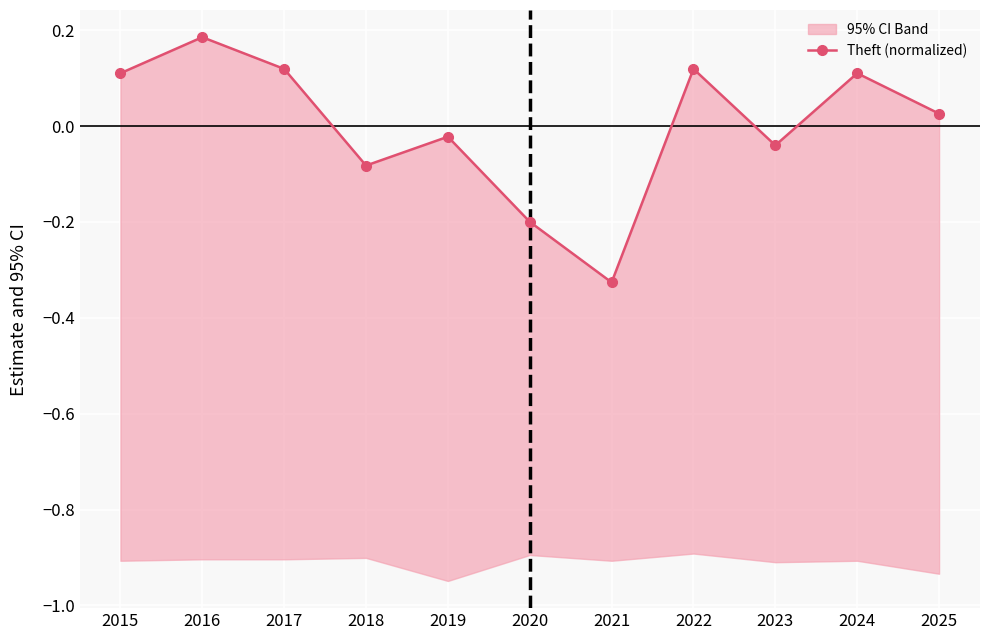

Where is the data nearest to the value 0?

2019